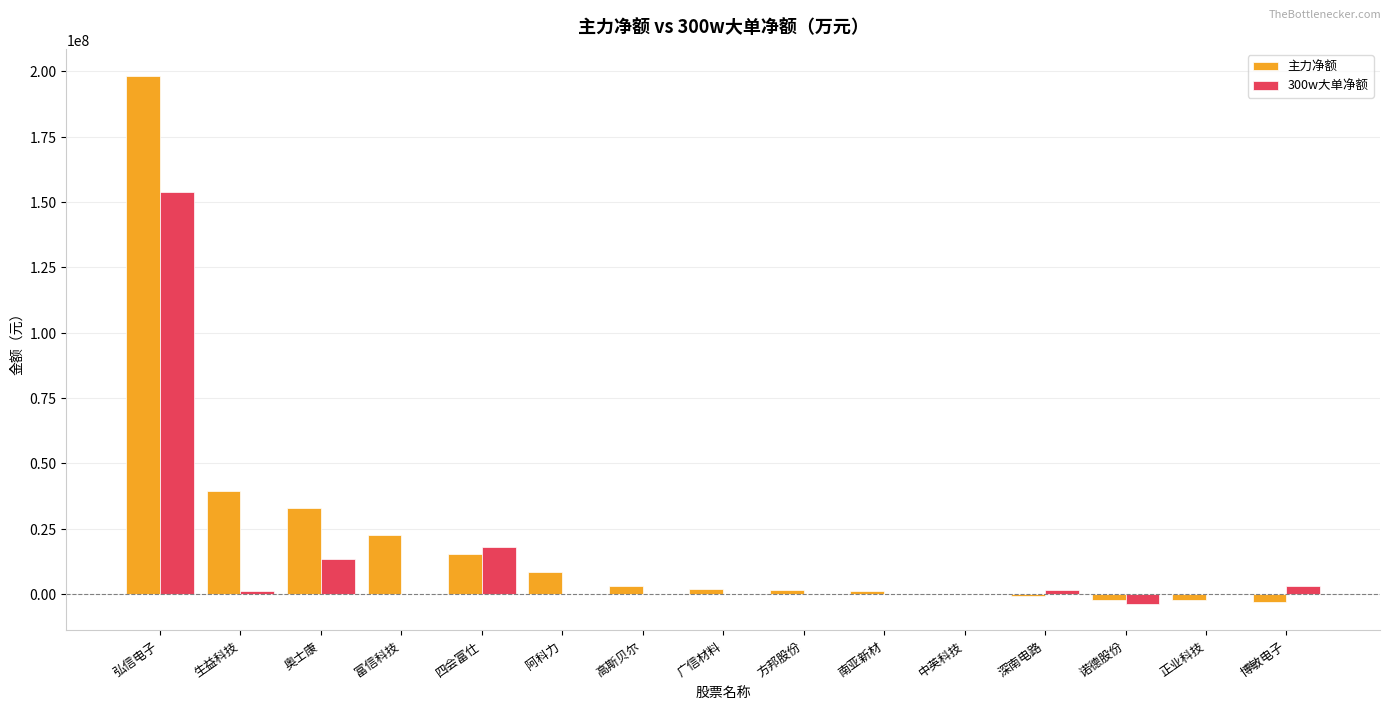

Which series has the largest total across all categories?

主力净额